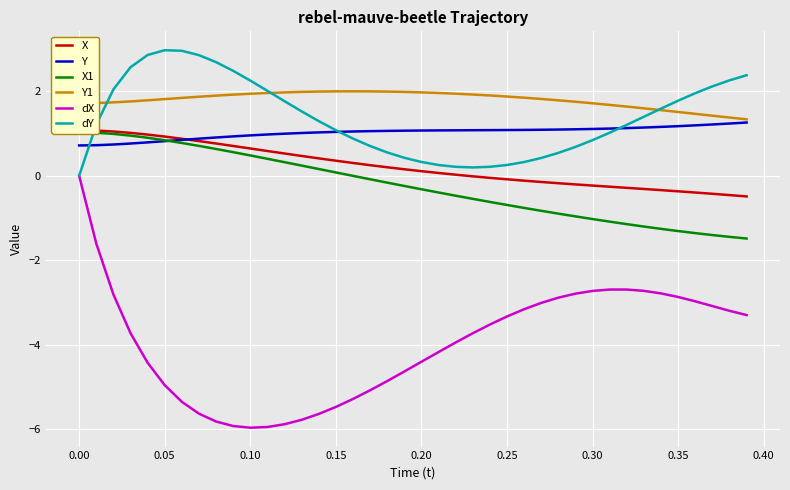

What is the maximum value for dY?

3.0